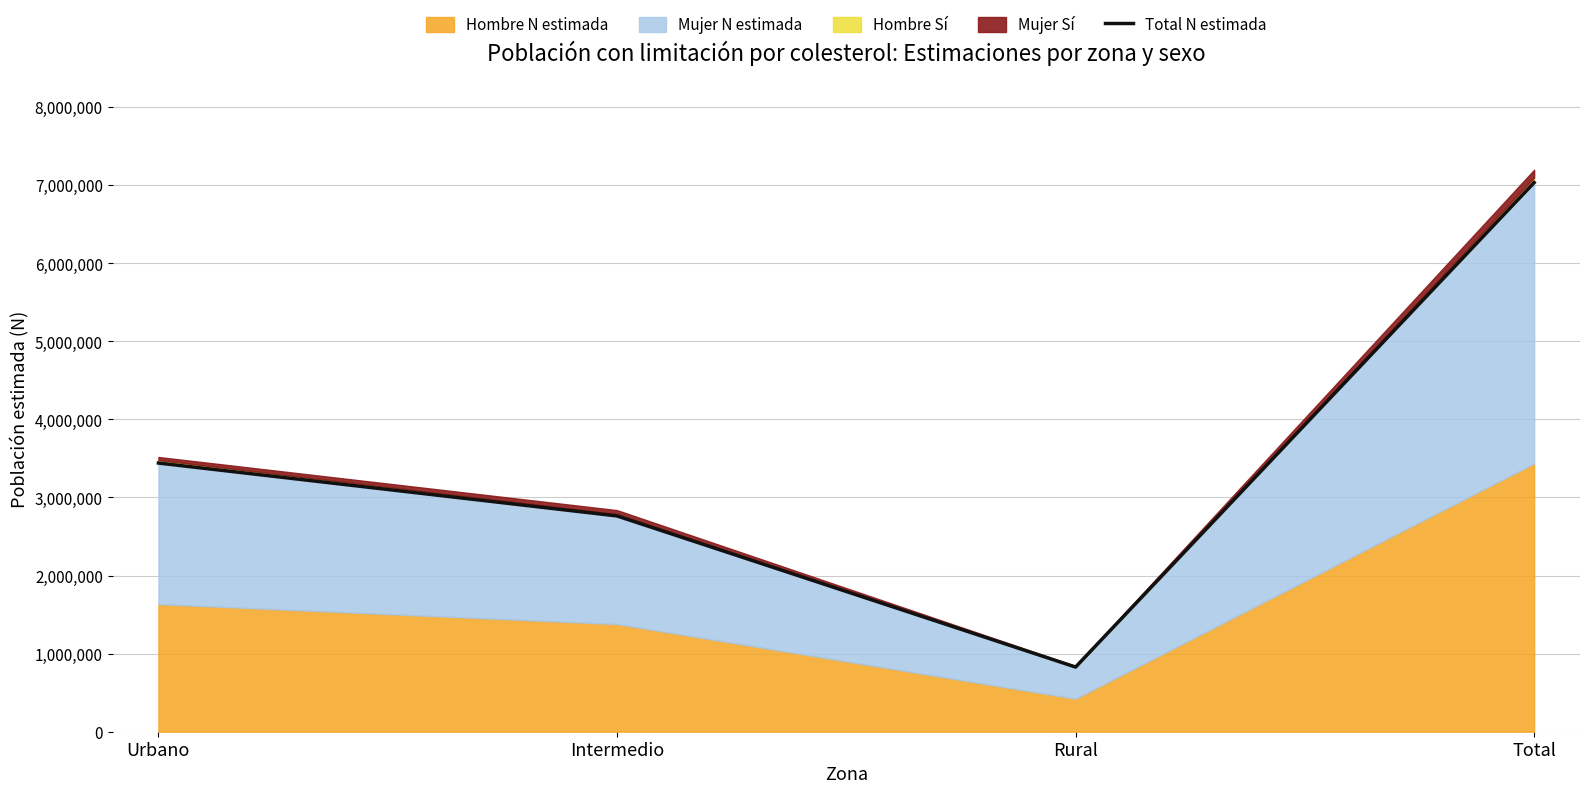

Where is Total N estimada nearest to the value 3929733?

Urbano